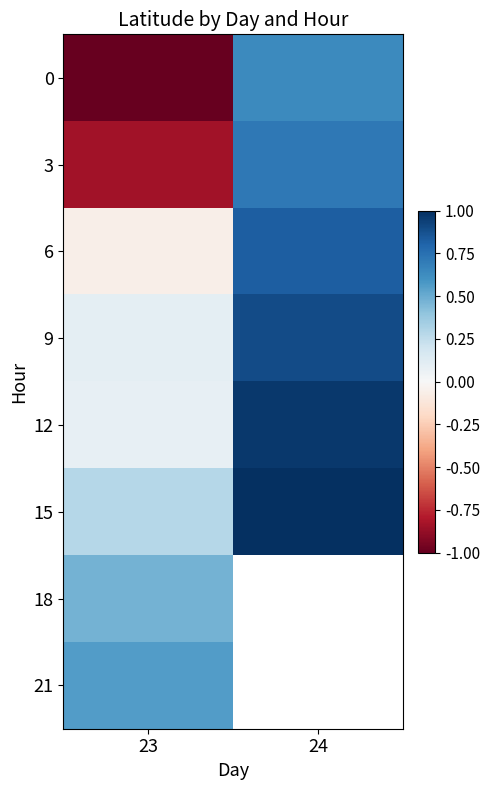

How many values in the 6 series exceed 0?

1